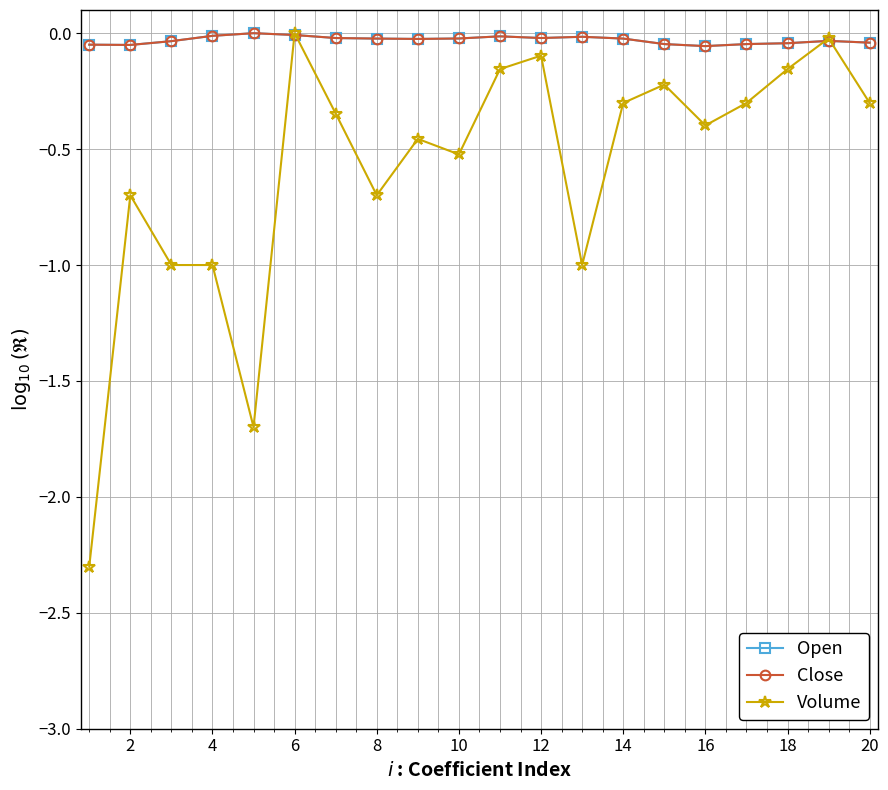

Is this an area chart (filled region under the line)?

No